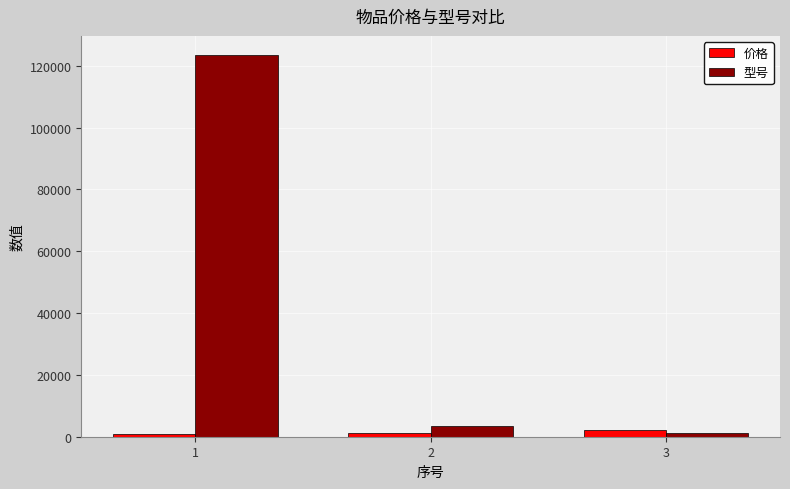

What is the smallest value displayed?

1000